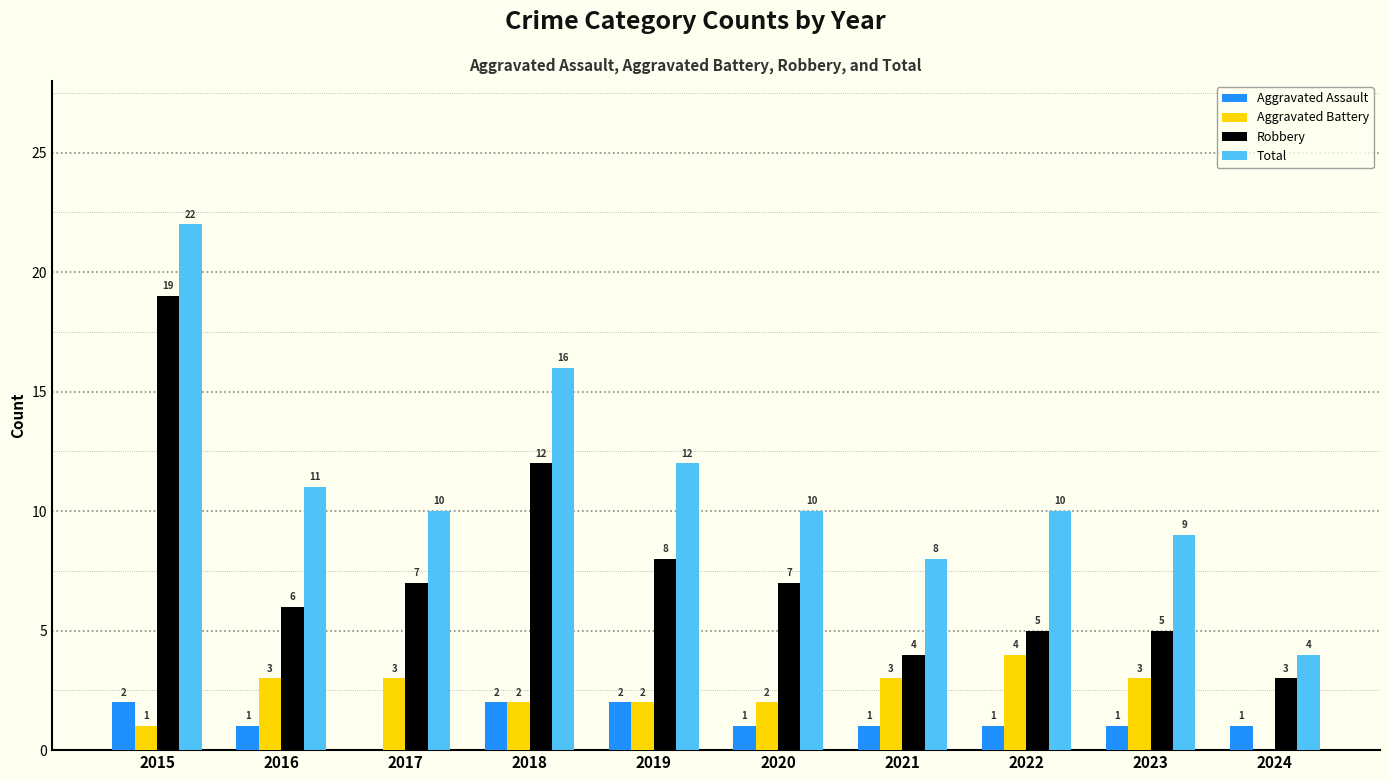

Are the bars grouped side by side (vs. stacked)?

Yes